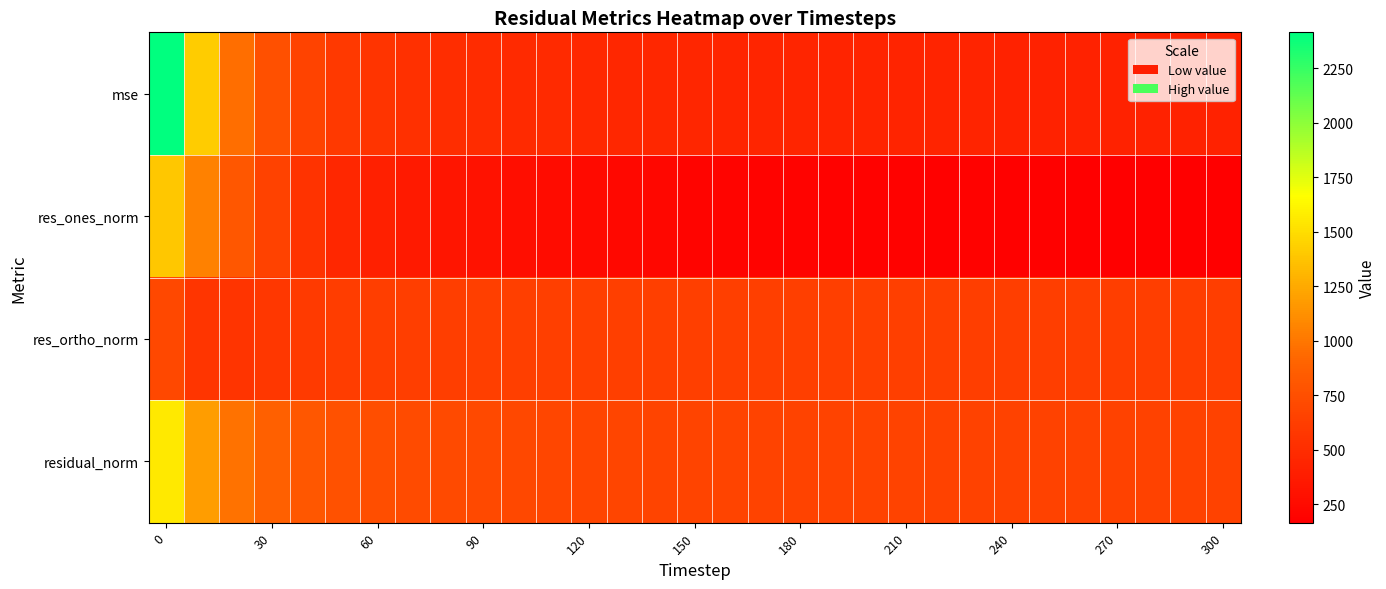

Reading left to right, list all the values displayed in this chart.

mse: 2413.9	1416.0	964.4	762.0	659.8	592.5	553.0	524.4	506.4	492.8	480.7	473.2	465.8	460.8	455.7	450.8	446.4	442.9	439.8	437.9	435.8	433.7	431.7	430.1	428.2	427.2	426.5	425.5	423.8	423.2	422.3
res_ones_norm: 1390.7	1046.5	810.9	654.2	548.3	463.0	405.8	359.6	329.9	304.5	278.7	260.3	249.8	231.5	218.8	207.2	202.8	197.8	195.2	189.7	185.9	184.0	180.3	184.8	179.5	176.1	170.5	167.4	171.3	166.1	165.9
res_ortho_norm: 692.8	566.5	554.0	577.9	599.3	614.9	623.1	628.5	630.5	632.5	634.8	636.7	635.1	638.1	638.6	638.7	636.6	635.5	633.8	633.9	633.5	632.3	631.8	629.2	629.2	629.4	630.4	630.5	628.1	629.0	628.3
residual_norm: 1553.7	1190.0	982.1	872.9	812.3	769.7	743.6	724.1	711.6	702.0	693.3	687.9	682.5	678.8	675.0	671.4	668.1	665.5	663.2	661.7	660.2	658.6	657.0	655.8	654.3	653.6	653.0	652.3	651.0	650.6	649.8